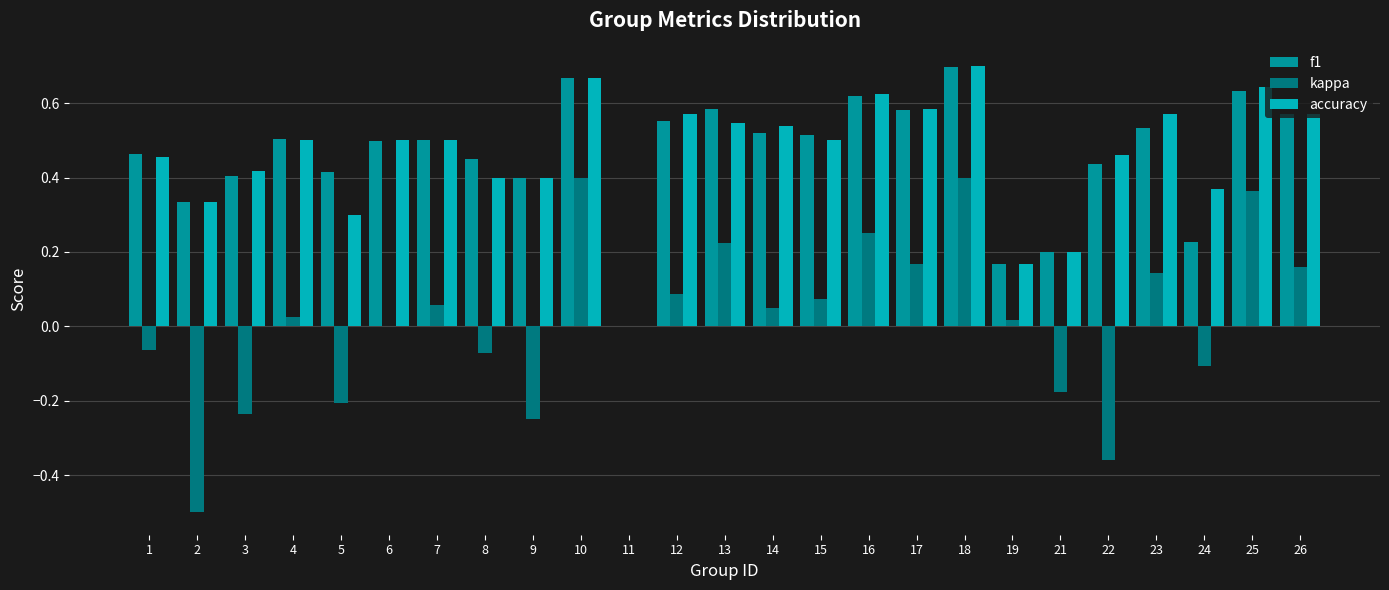

Is the value of accuracy at 23 greater than the value of kappa at 14?

Yes